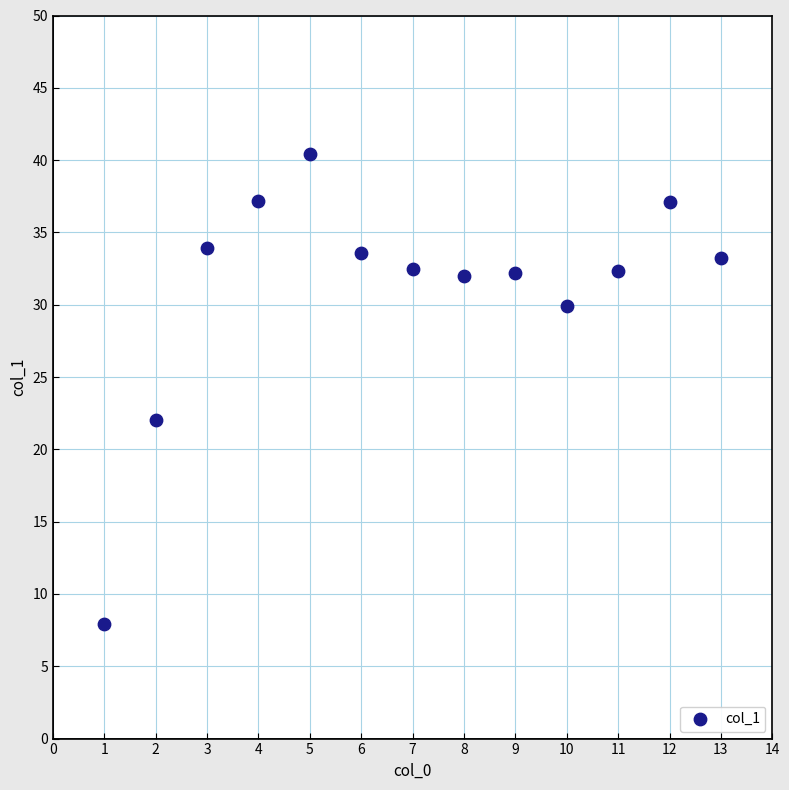

What Y value in the scatter plot is closest to 24?

22.0